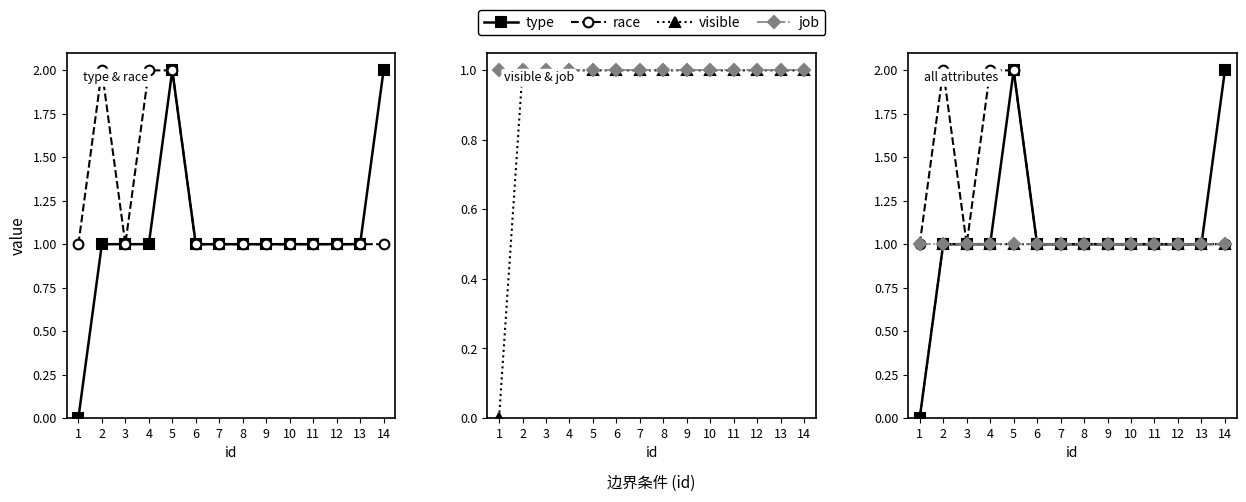

How many series are shown in this chart?

4